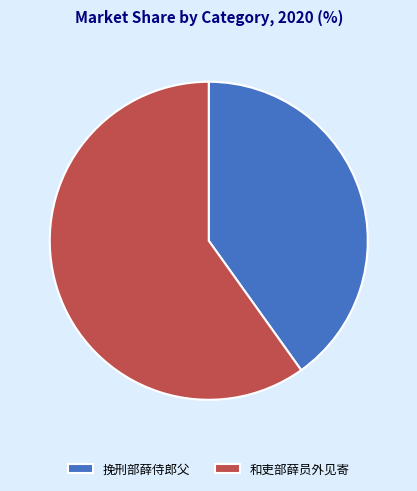

Does 挽刑部薛侍郎父 account for over 50% of the chart?

No